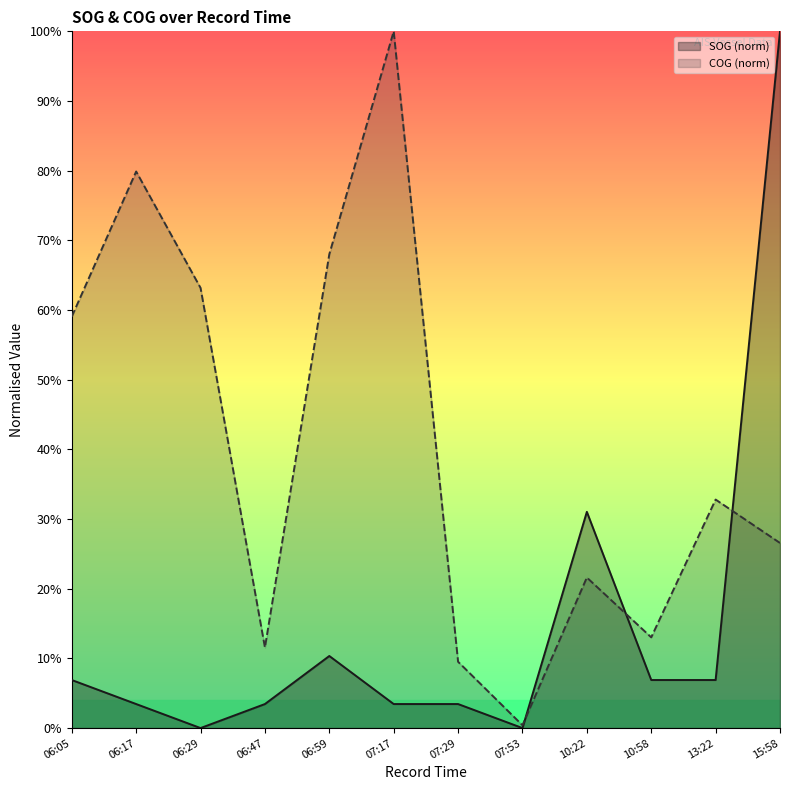

At which label does SOG reach its peak?

15:58